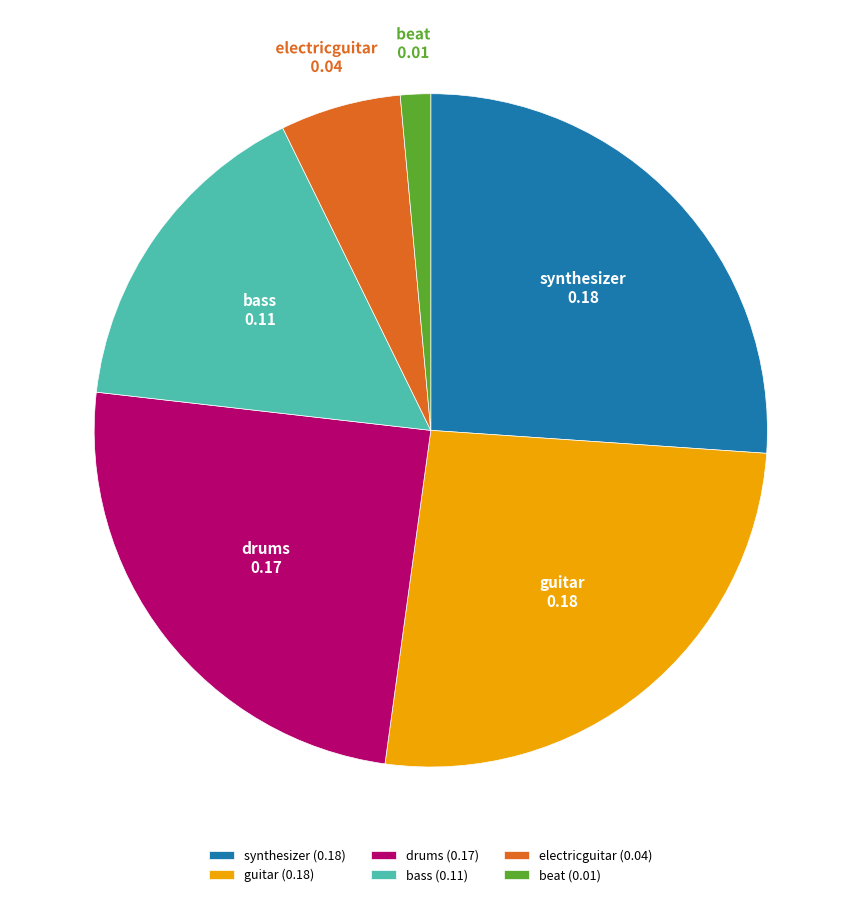

Does any single category account for the majority?

No